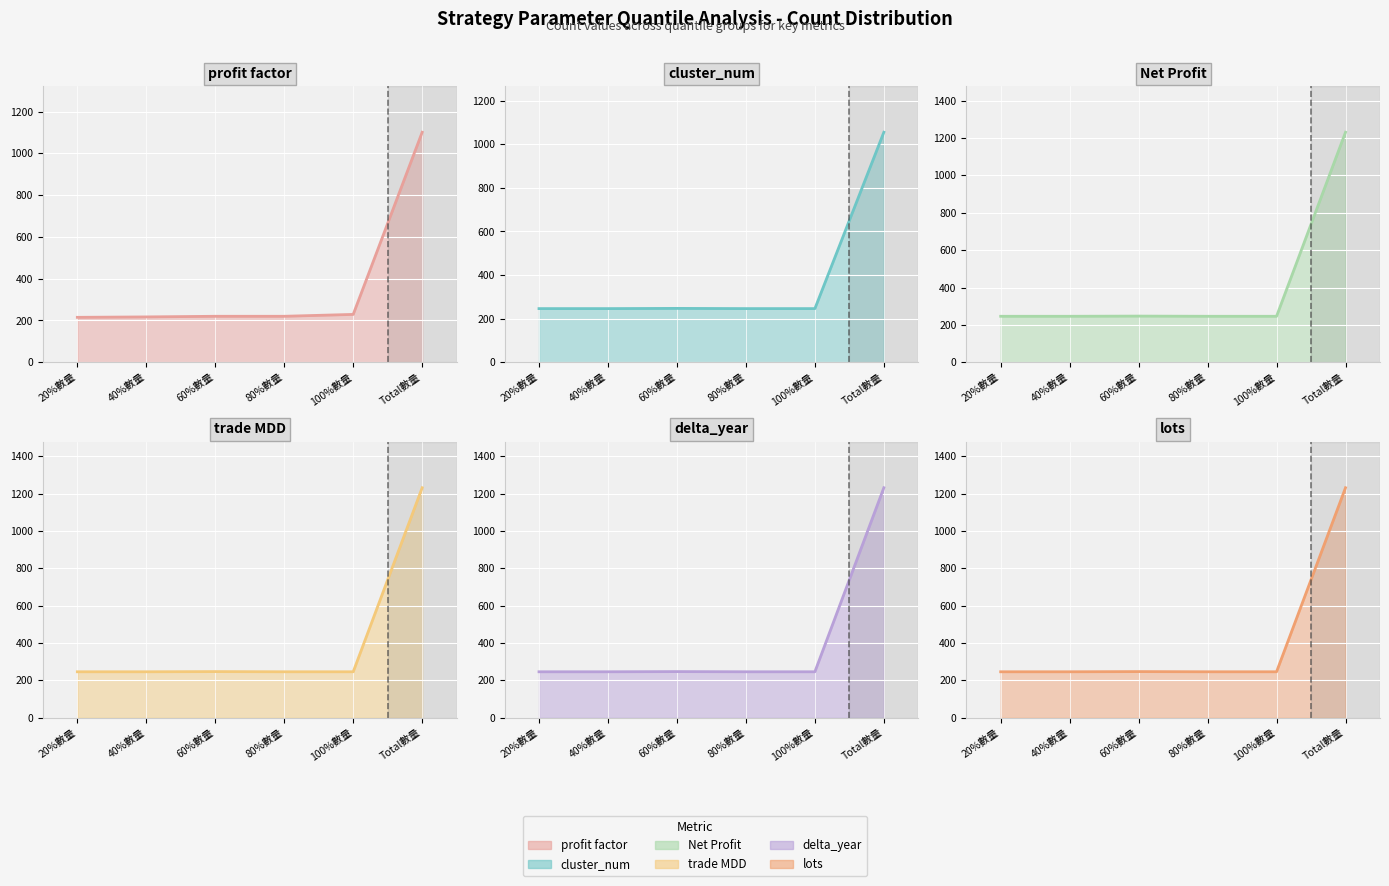

True or false: trade MDD (line) and lots (line) intersect in this chart.

False